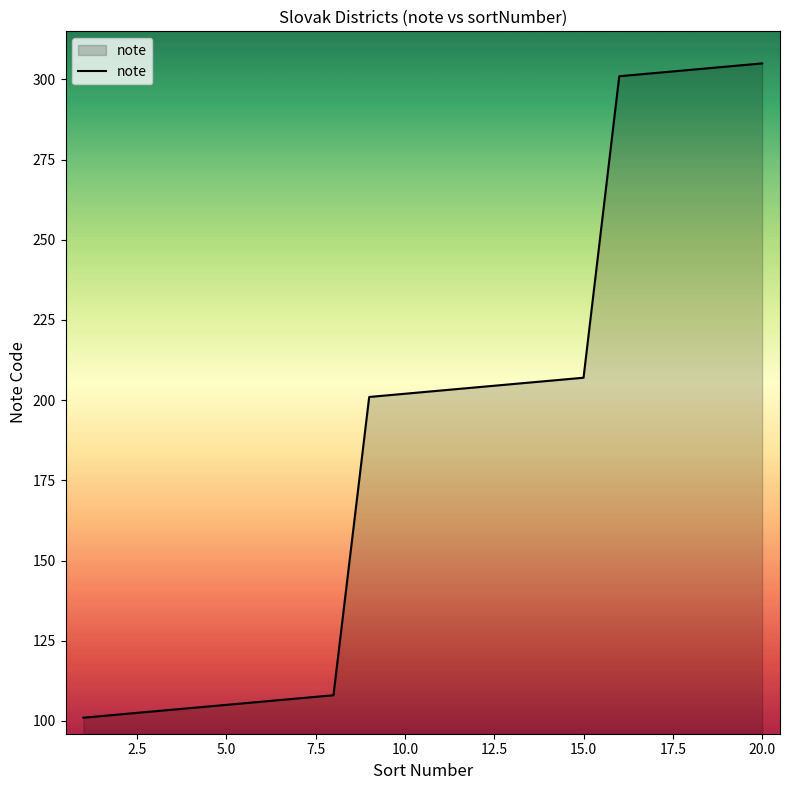

Reading left to right, transcribe all the data shown in this chart.

101	102	103	104	105	106	107	108	201	202	203	204	205	206	207	301	302	303	304	305